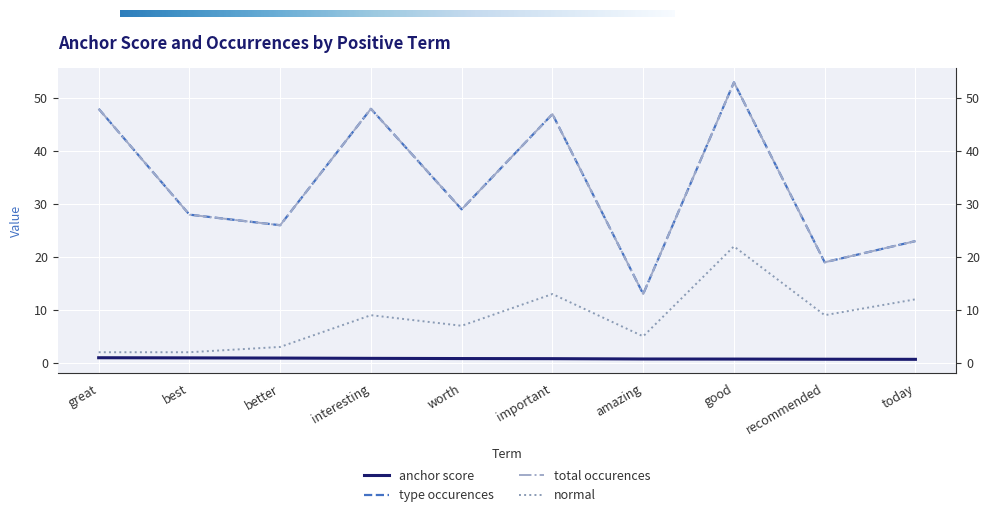

What is the total value across all series at important?

107.8